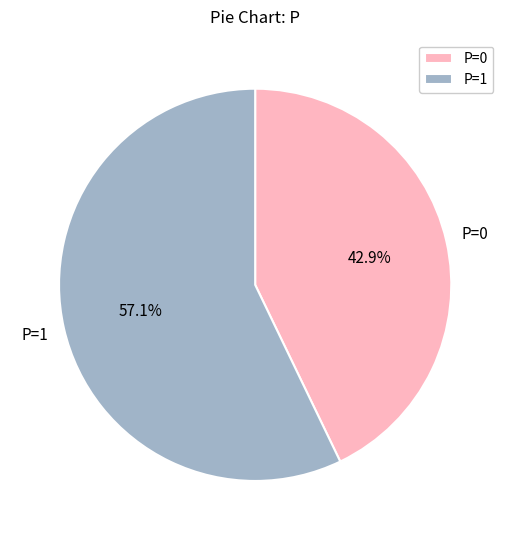

Does any single category account for the majority?

Yes